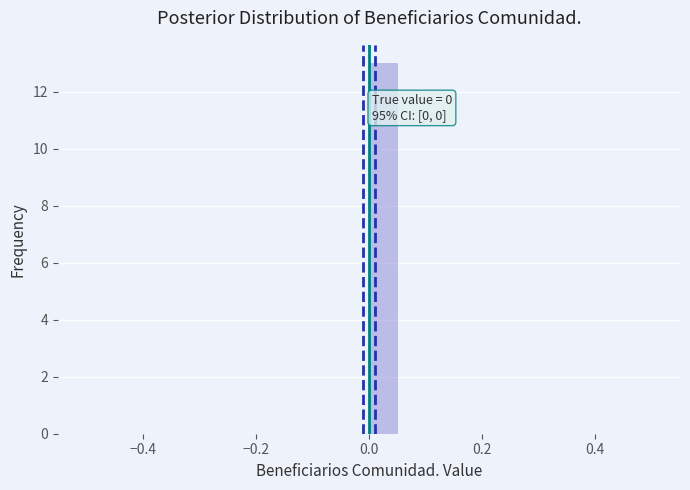

Around what value on the x-axis is the tallest bar? Give the approximate position of its centre, as read against the axis.

0.02